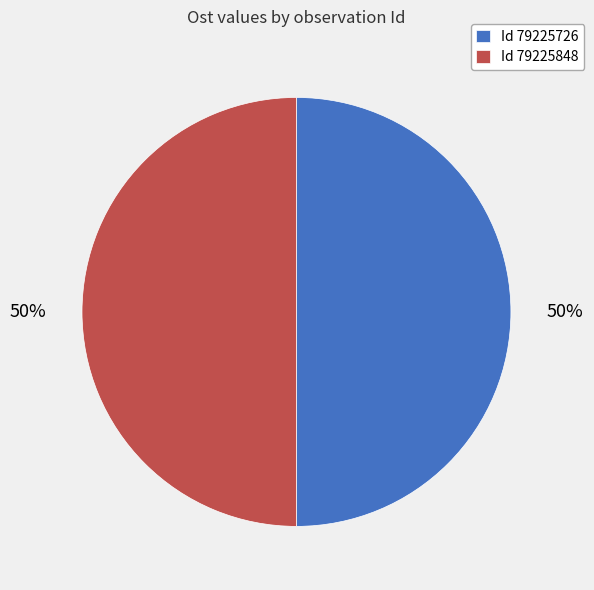

To the nearest percent, what percentage of the pie is Id 79225726?

50%